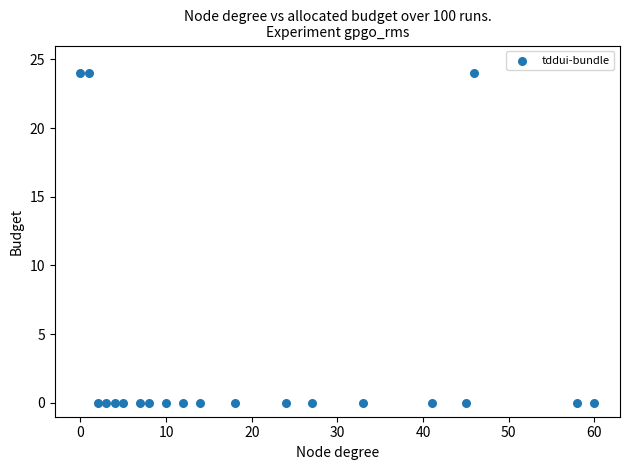

What is the range of X values (max minus min)?

60